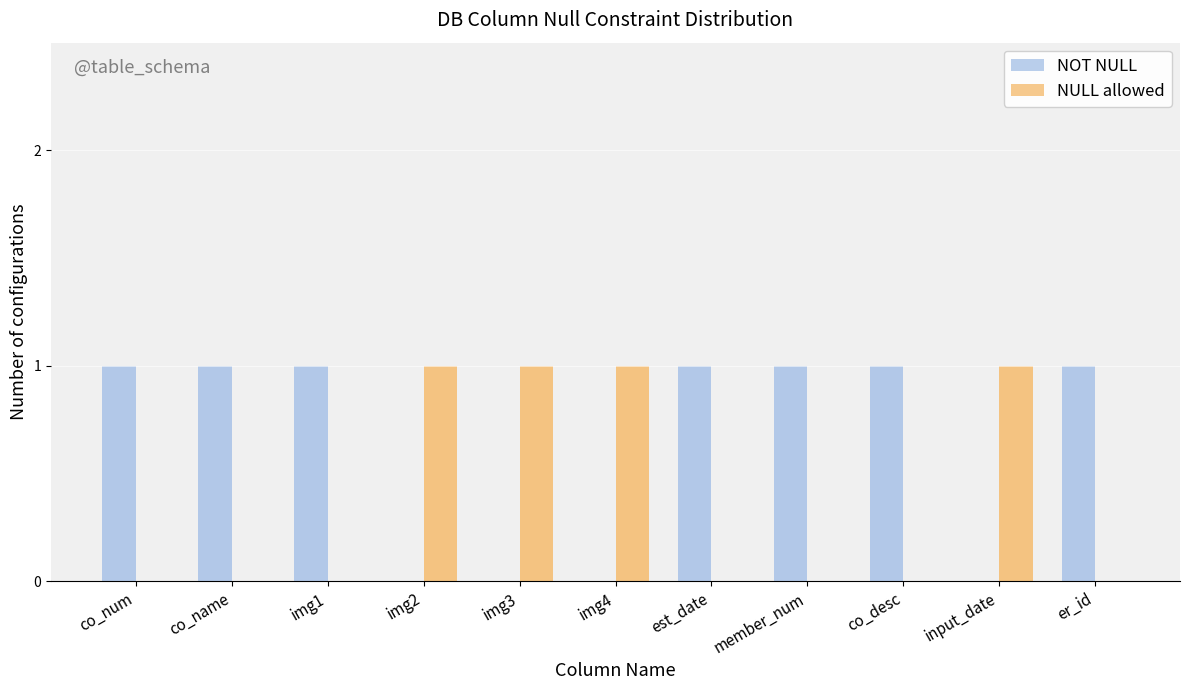

At which label is NOT NULL closest to 0?

img2